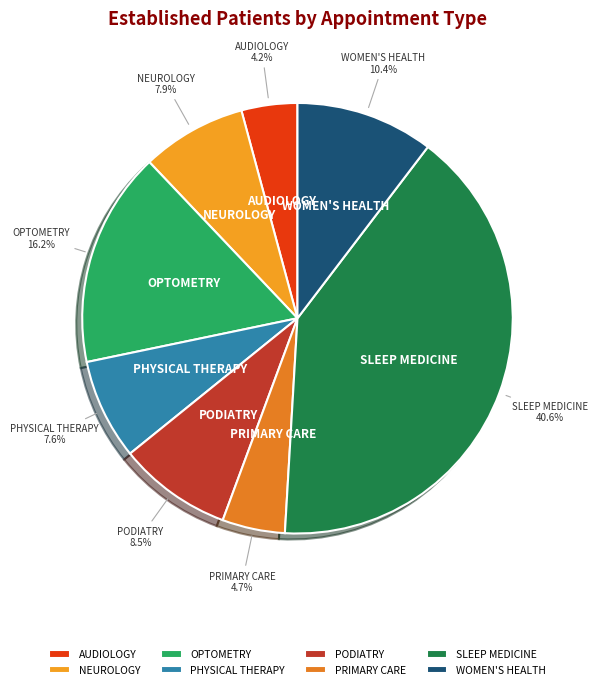

Is there a majority slice in this chart?

No